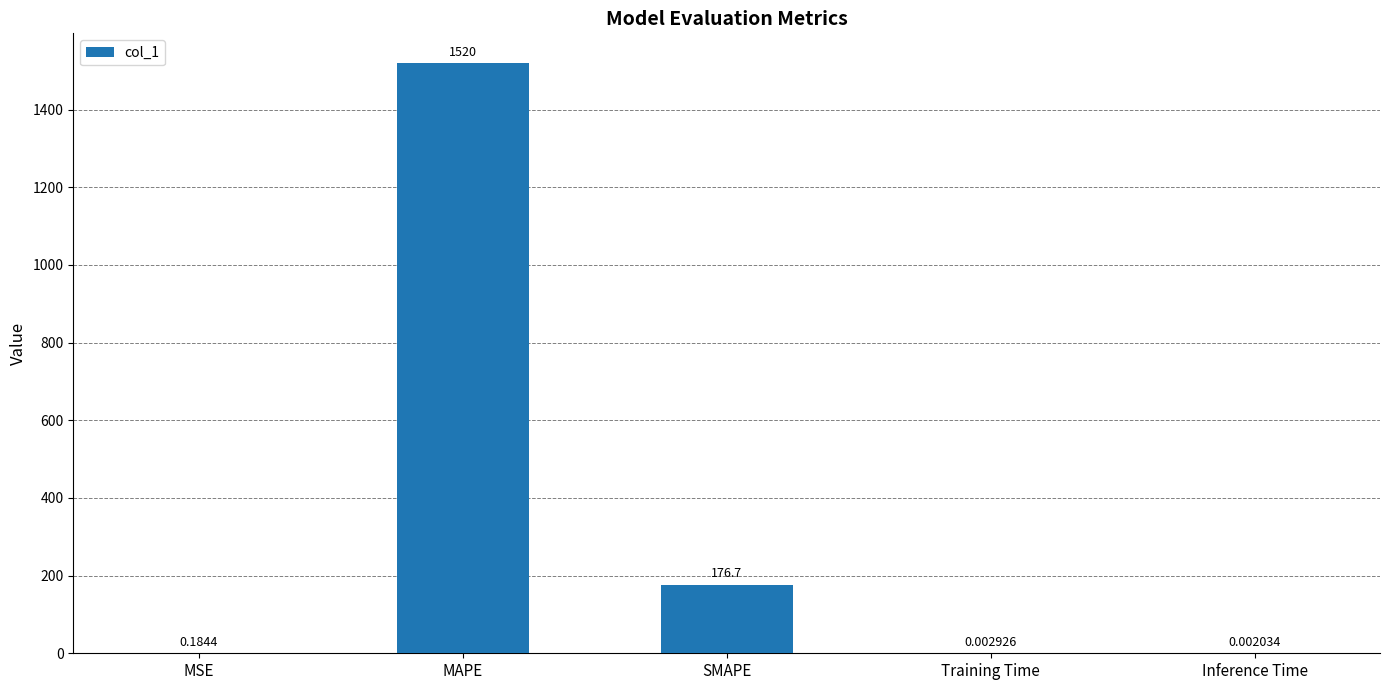

The value at MAPE is 1520.1. True or false?

True